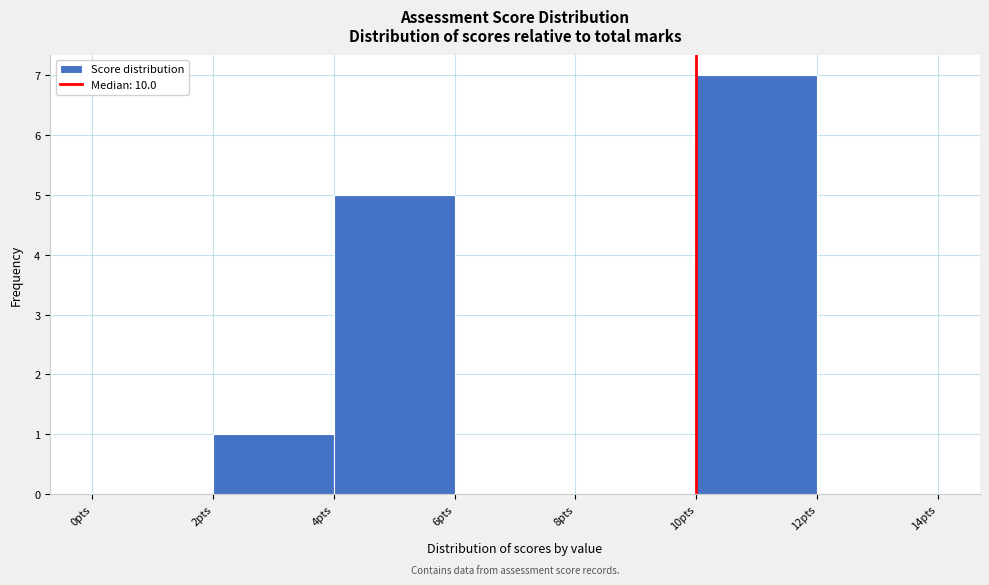

Reading left to right, list every bar in this chart as the range it spans on the x-axis followed by its height. The values are not printed on the chart, so give them approximately, as read against the axis.

0 to 2: 0
2 to 4: 1
4 to 6: 5
6 to 8: 0
8 to 10: 0
10 to 12: 7
12 to 14: 0